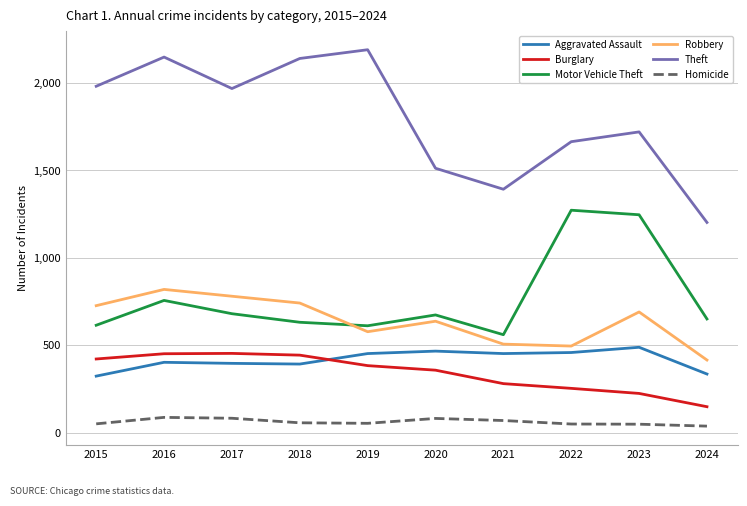

Is it true that Burglary equals 443 at 2018?

True